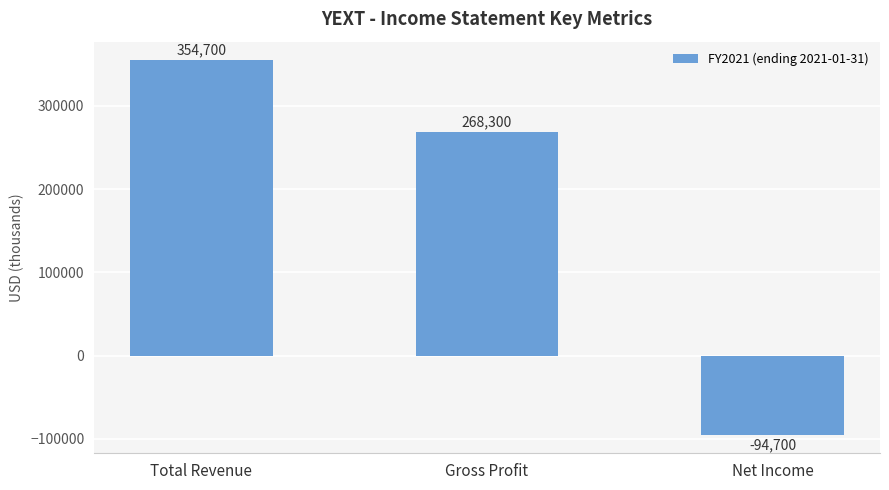

At which label is the value closest to 130000?

Gross Profit